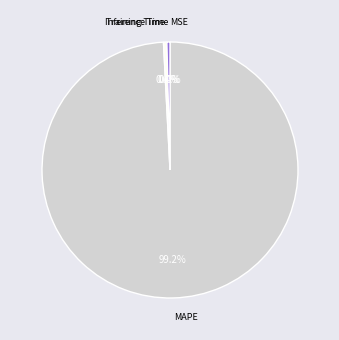

Which has a higher value, Inference Time or MAPE?

MAPE